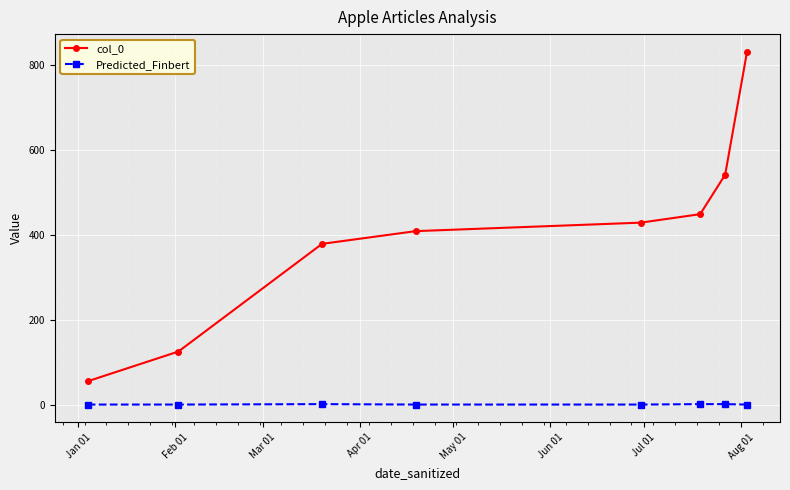

Which series has the widest spread of values?

col_0